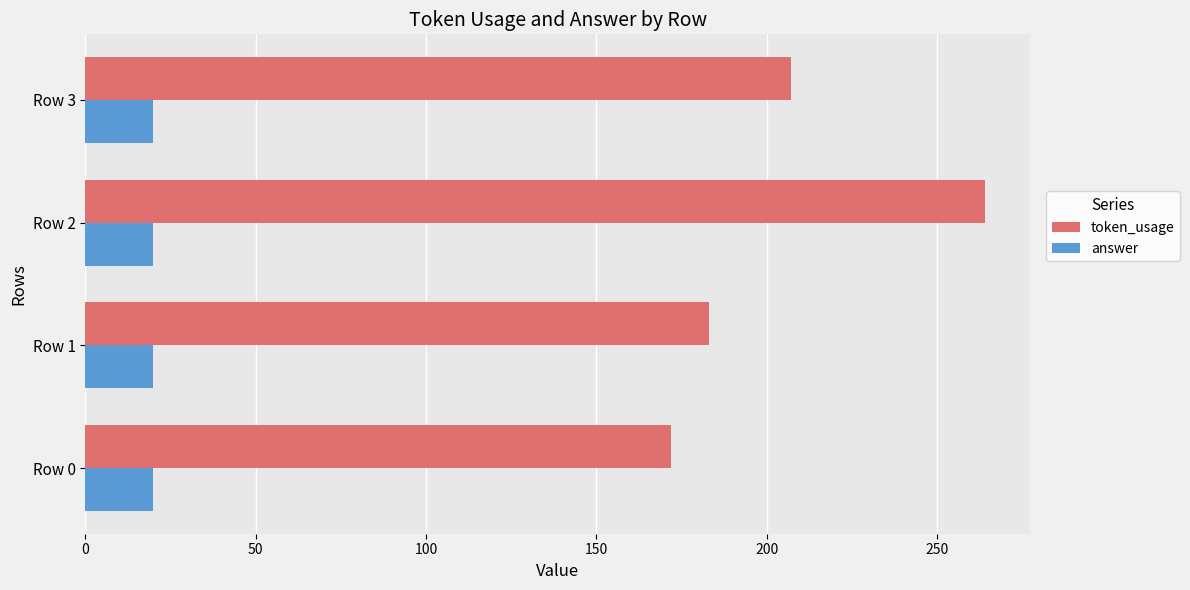

What is the average value of the answer series?

20